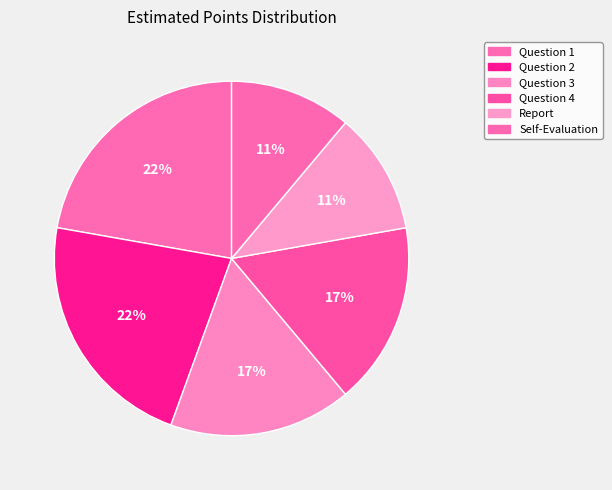

Is Self-Evaluation the majority of the pie?

No